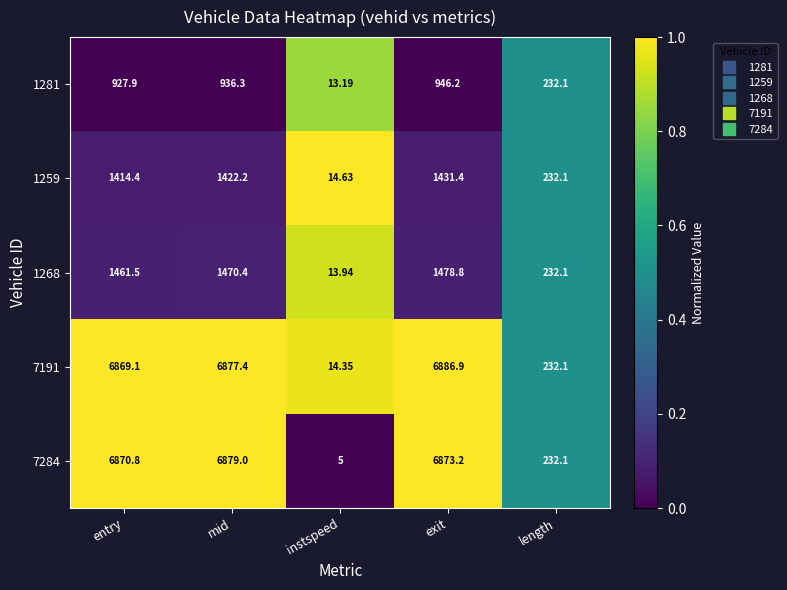

Which series has the largest total across all categories?

7191